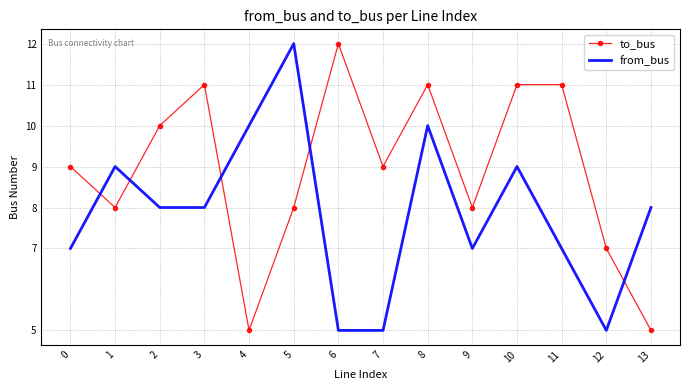

Which series has the largest total across all categories?

to_bus